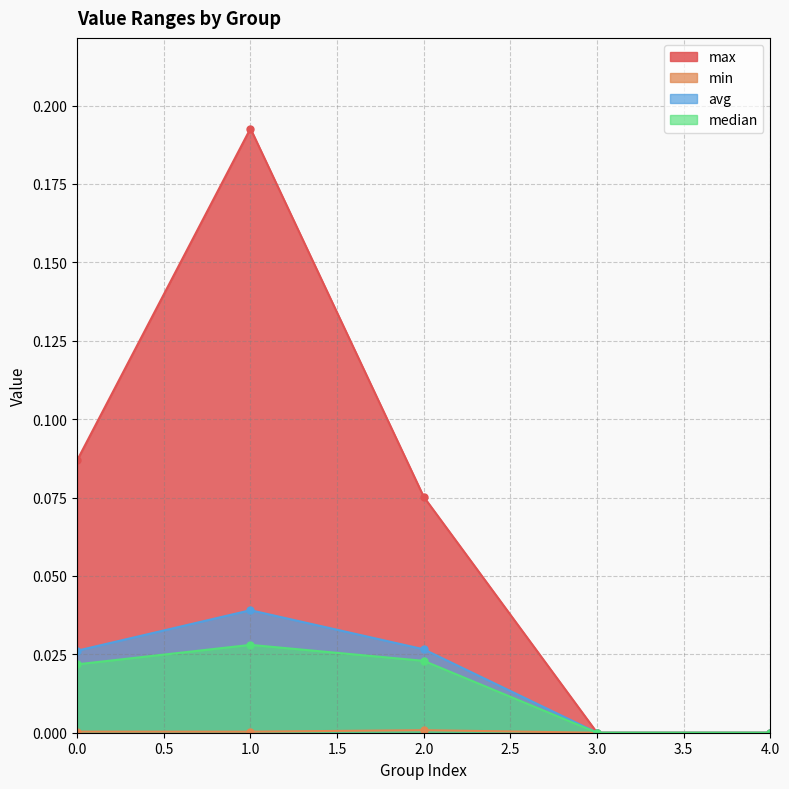

Reading left to right, transcribe all the data shown in this chart.

max: 0=0.1	1=0.2	2=0.1	3=0.0	4=0.0
min: 0=0.0	1=0.0	2=0.0	3=0.0	4=0.0
avg: 0=0.0	1=0.0	2=0.0	3=0.0	4=0.0
median: 0=0.0	1=0.0	2=0.0	3=0.0	4=0.0